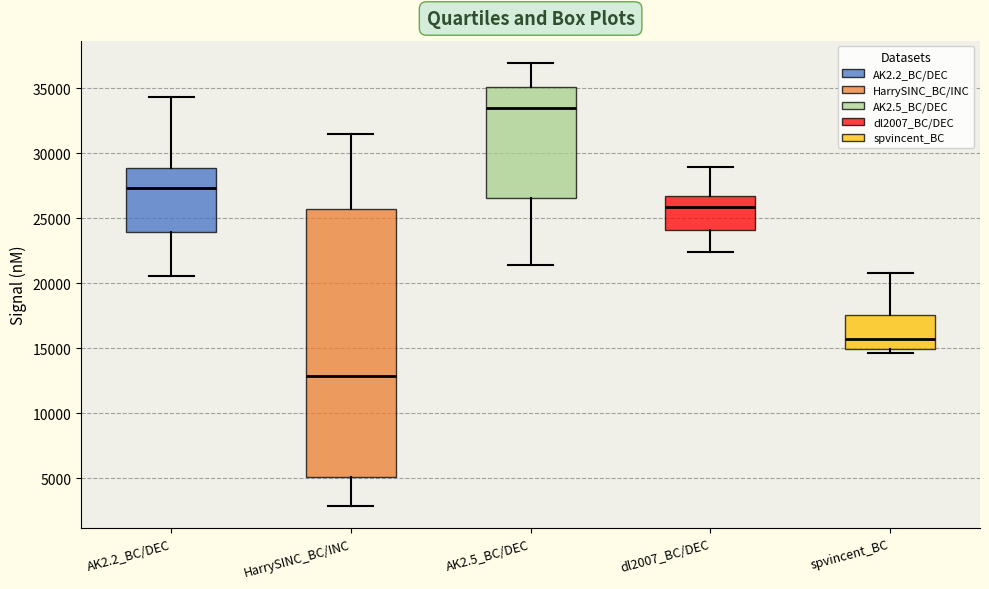

Which box is the tallest, from its lower edge to its upper edge?

HarrySINC_BC/INC